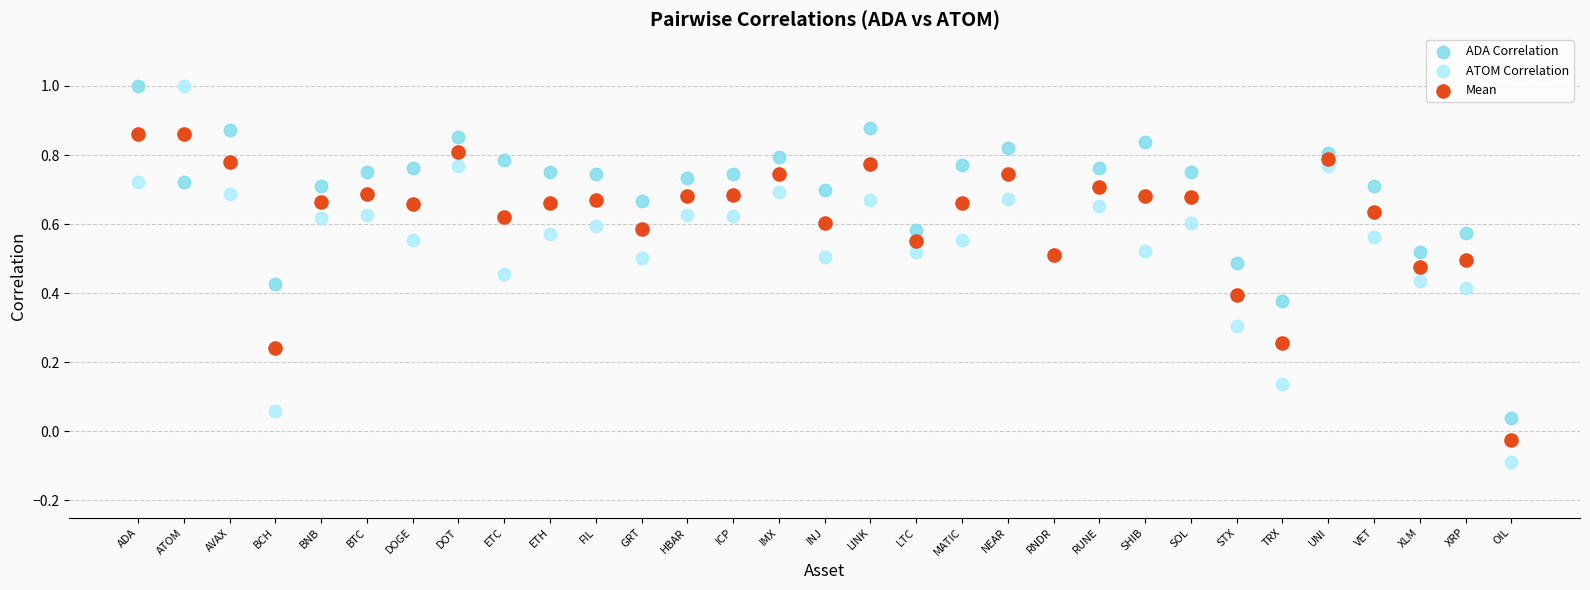

Which series reaches the minimum Y coordinate?

ATOM Correlation